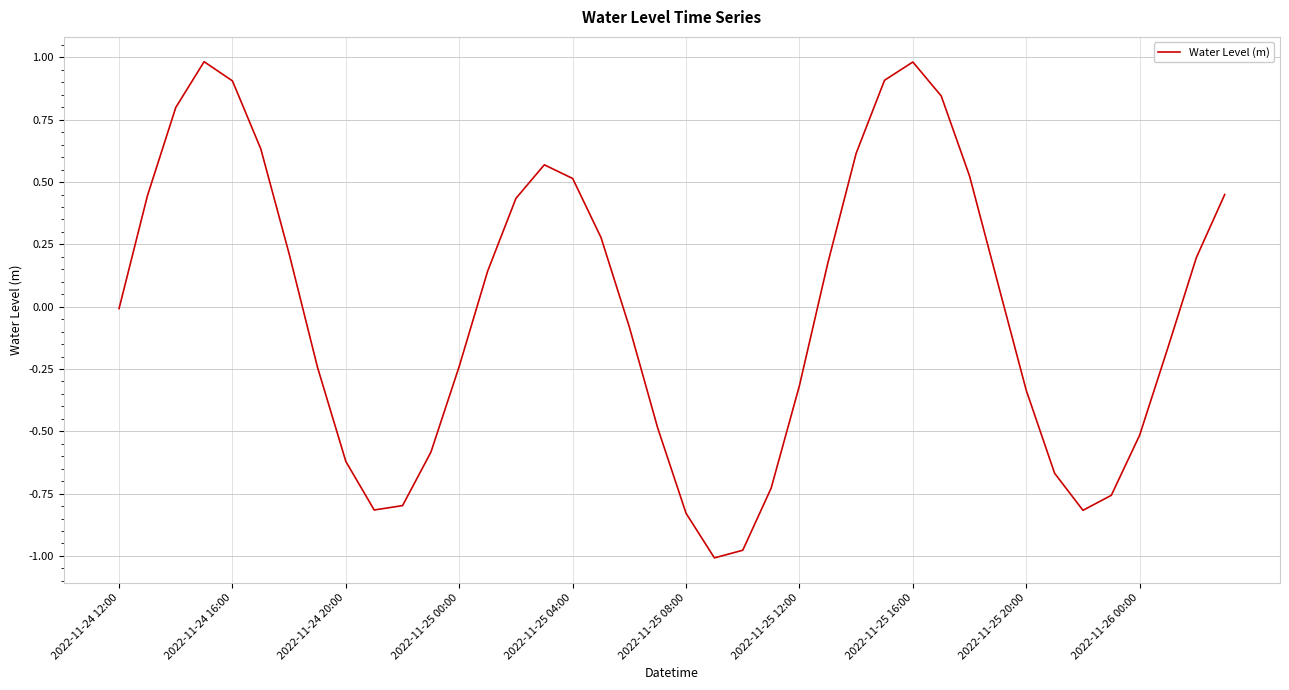

What is the maximum value shown in the chart?

1.0